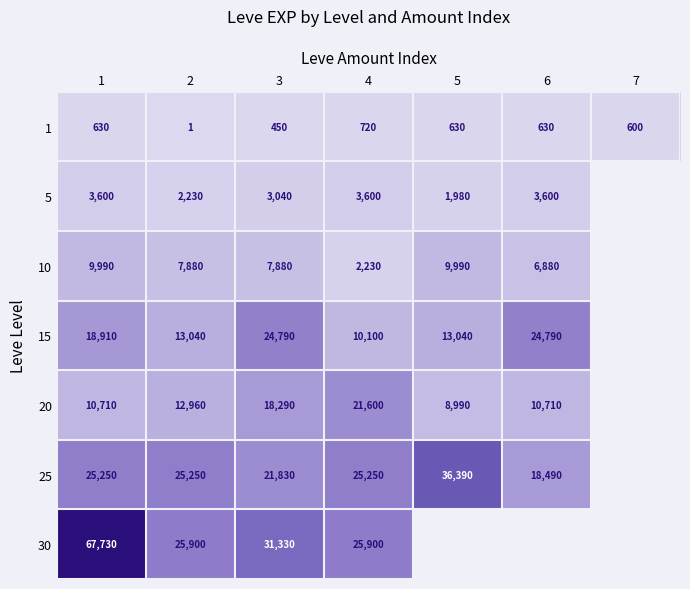

At which label does 1 reach its minimum?

2